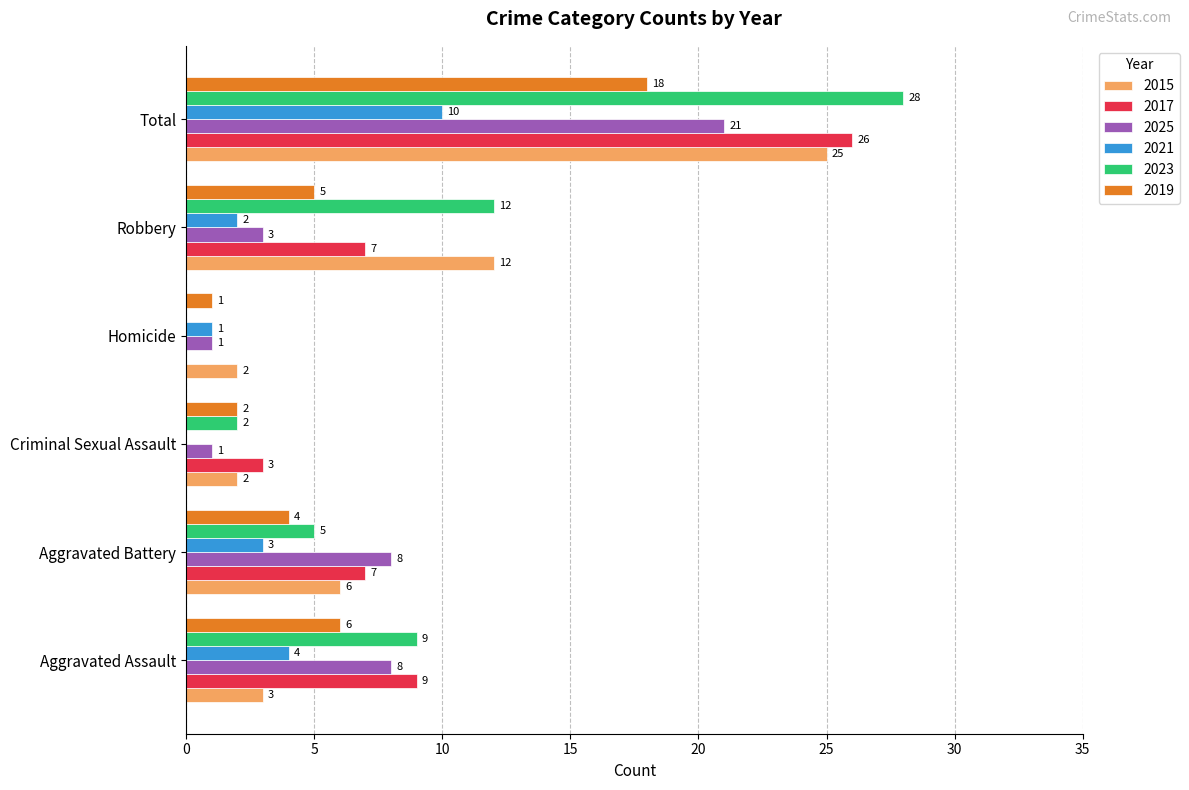

Is it true that 2019 equals 25 at Total?

False